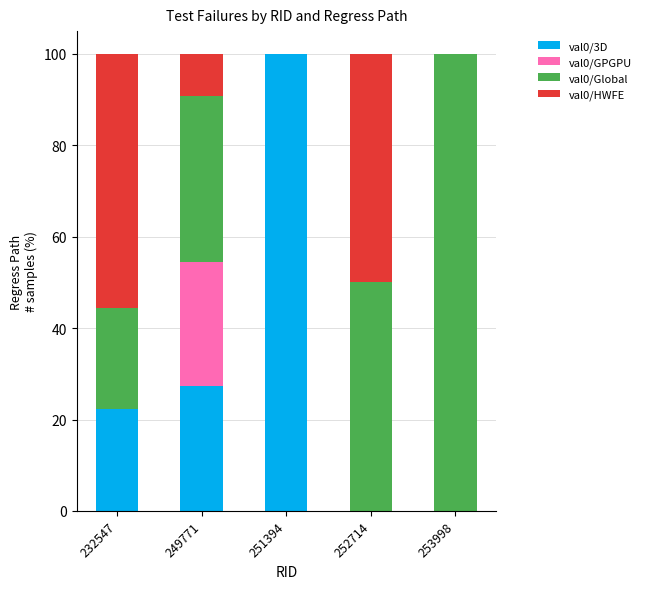

How many data points does each series have?

5